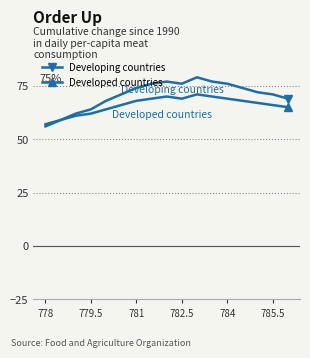

Which series has the largest total across all categories?

Developing countries